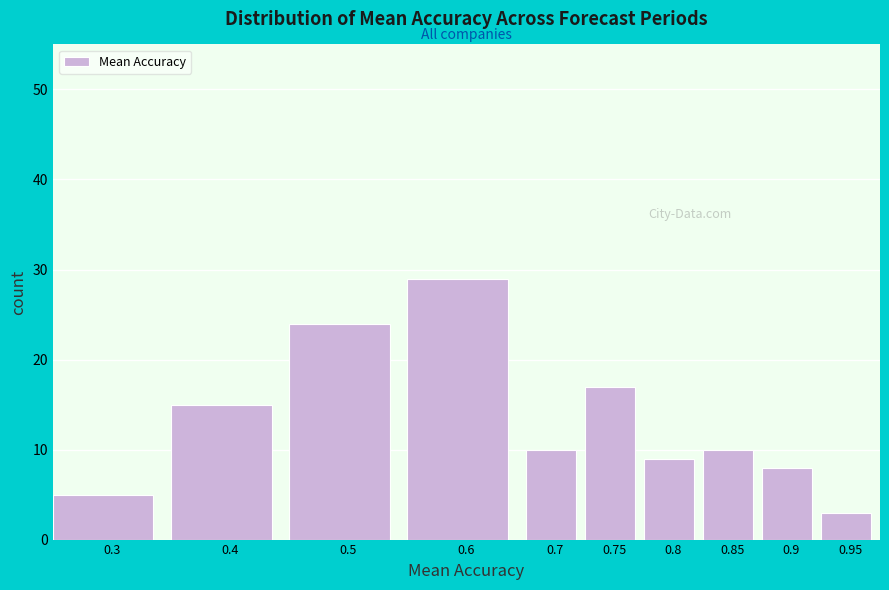

Reading left to right, what are all the values shown in this chart?

5	15	24	29	10	17	9	10	8	3